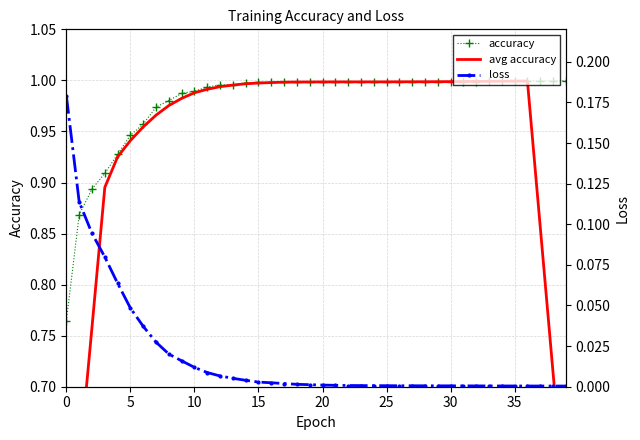

Reading left to right, list all the values displayed in this chart.

accuracy: 0.8	0.9	0.9	0.9	0.9	0.9	1.0	1.0	1.0	1.0	1.0	1.0	1.0	1.0	1.0	1.0	1.0	1.0	1.0	1.0	1.0	1.0	1.0	1.0	1.0	1.0	1.0	1.0	1.0	1.0	1.0	1.0	1.0	1.0	1.0	1.0	1.0	1.0	1.0	1.0
avg accuracy: 0.5	0.6	0.8	0.9	0.9	0.9	1.0	1.0	1.0	1.0	1.0	1.0	1.0	1.0	1.0	1.0	1.0	1.0	1.0	1.0	1.0	1.0	1.0	1.0	1.0	1.0	1.0	1.0	1.0	1.0	1.0	1.0	1.0	1.0	1.0	1.0	1.0	0.9	0.7	0.6
loss: 0.2	0.1	0.1	0.1	0.1	0.0	0.0	0.0	0.0	0.0	0.0	0.0	0.0	0.0	0.0	0.0	0.0	0.0	0.0	0.0	0.0	0.0	0.0	0.0	0.0	0.0	0.0	0.0	0.0	0.0	0.0	0.0	0.0	0.0	0.0	0.0	0.0	0.0	0.0	0.0